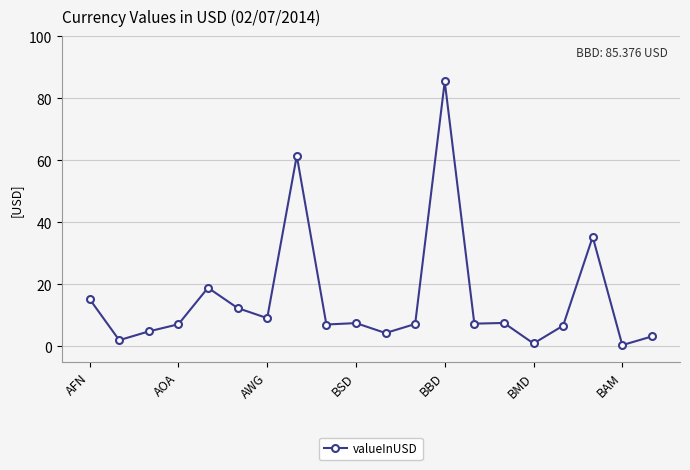

What is the difference between the maximum and second lowest values?

84.5